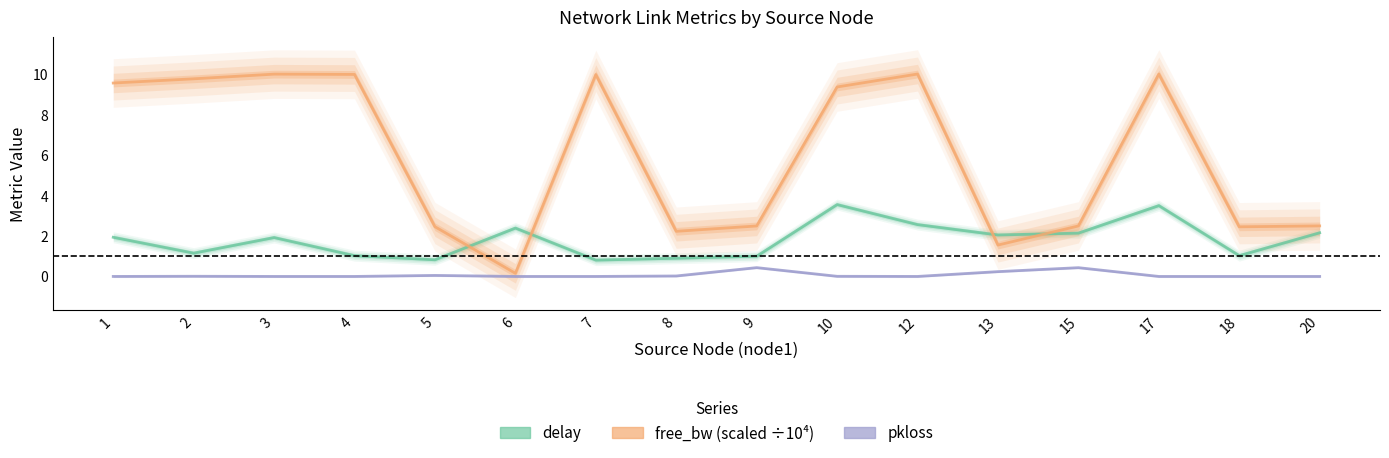

At which label does free_bw (scaled ÷10⁴) first exceed 9?

1